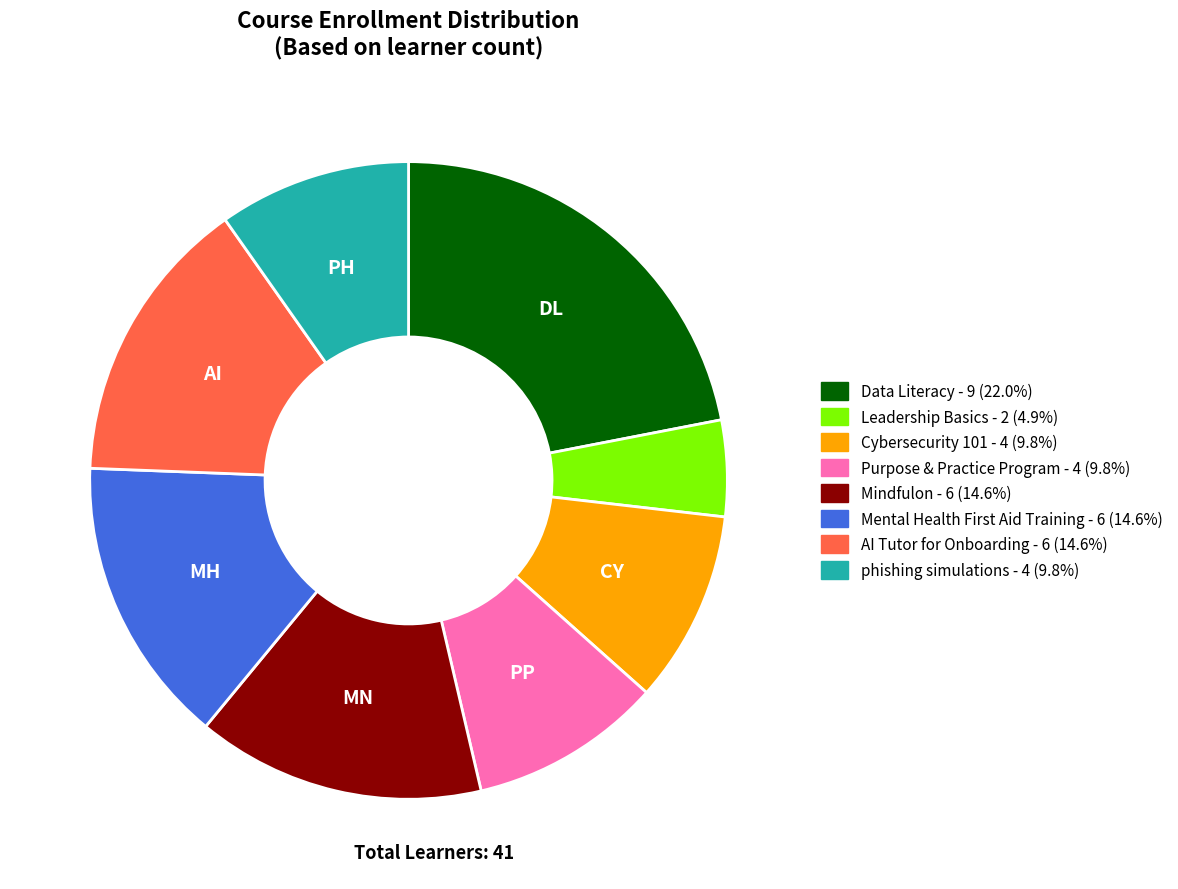

Combined, do Leadership Basics and Mindfulon account for over 50%?

No